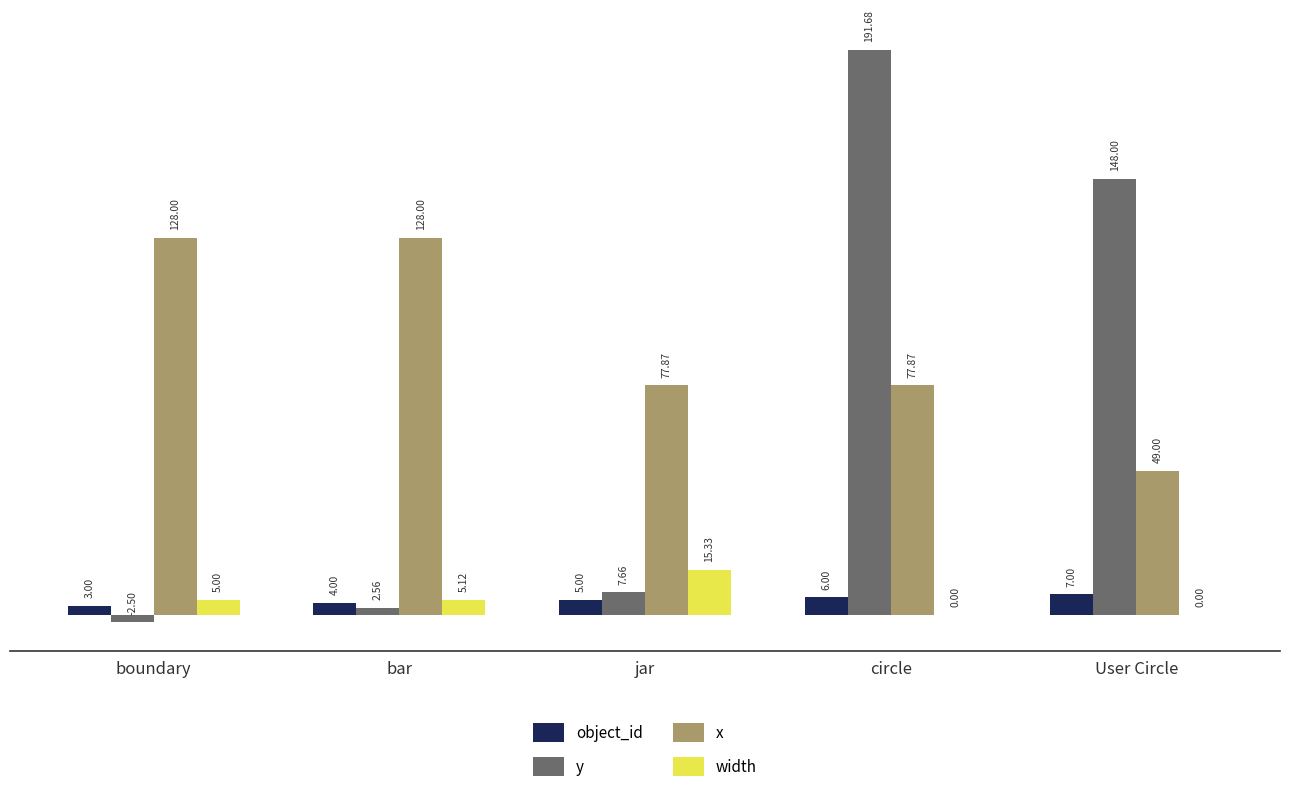

Is it true that x equals 77.9 at jar?

True